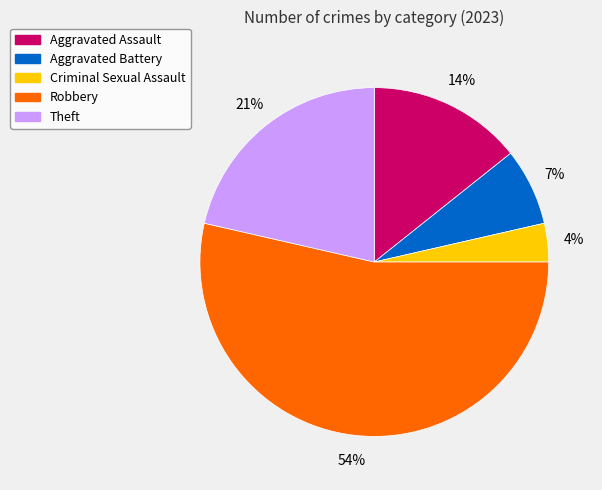

What is the smallest slice in the pie chart?

Criminal Sexual Assault